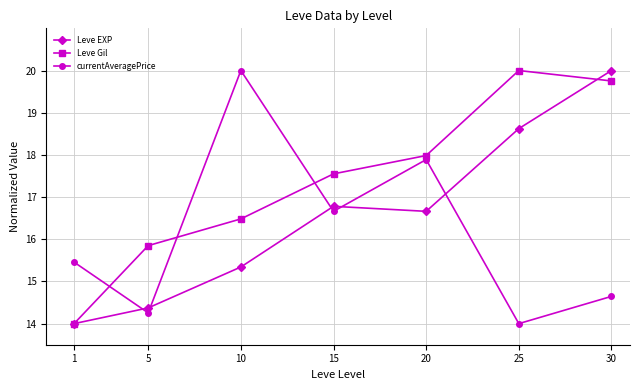

Which series has the largest total across all categories?

Leve Gil